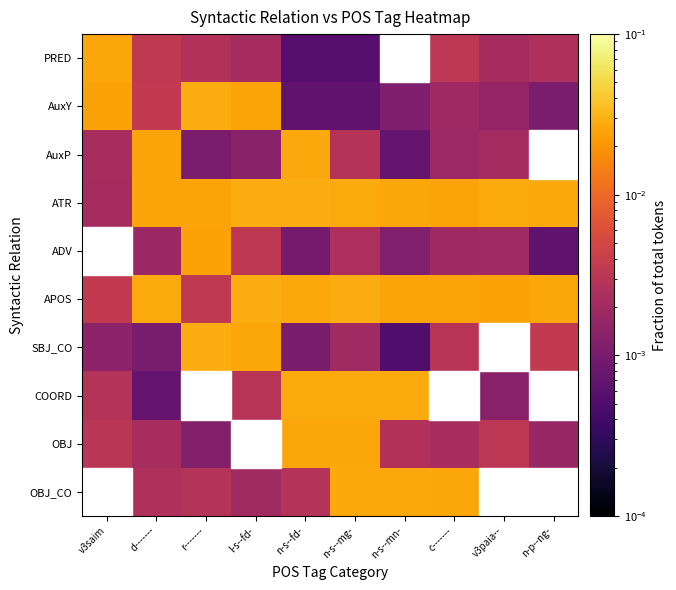

Which has a higher value, n-s--mg- or d-------?

d-------